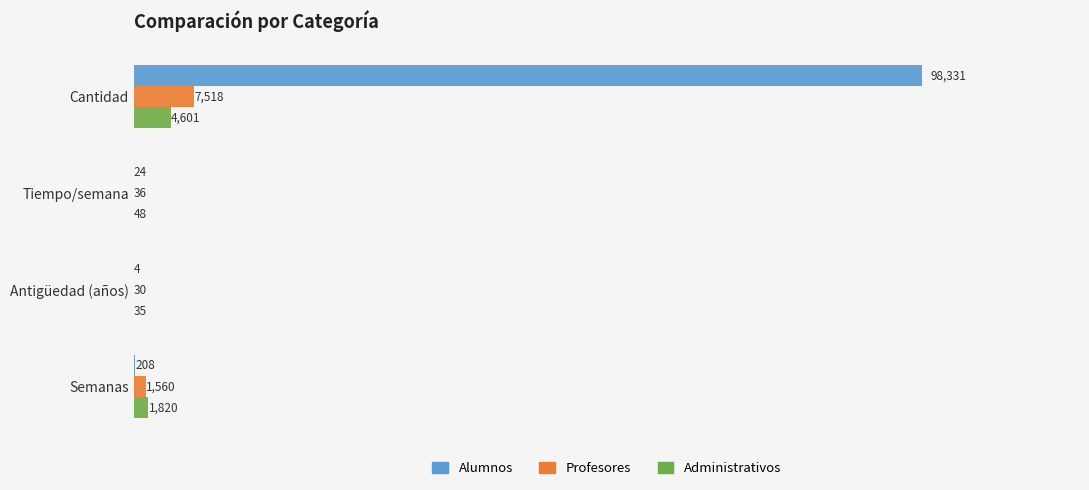

What is the total value across all series at Cantidad?

110450